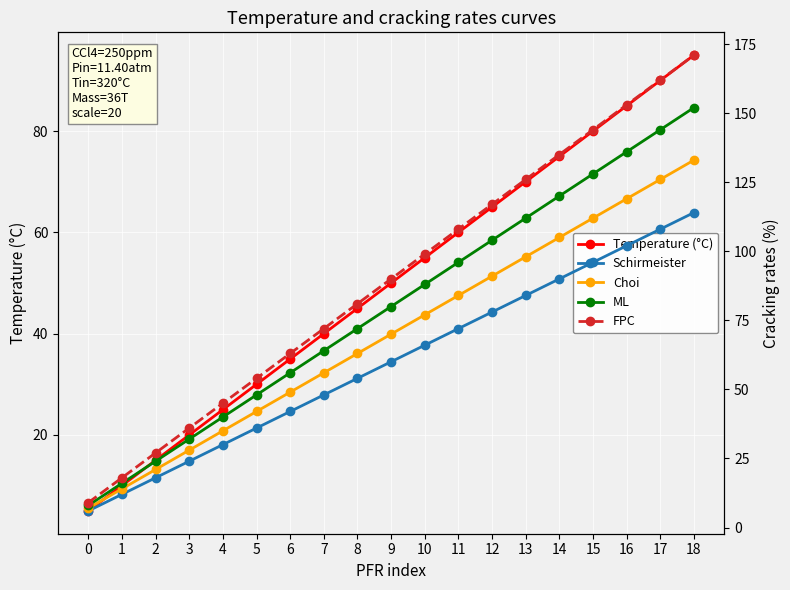

True or false: Choi and FPC intersect in this chart.

False